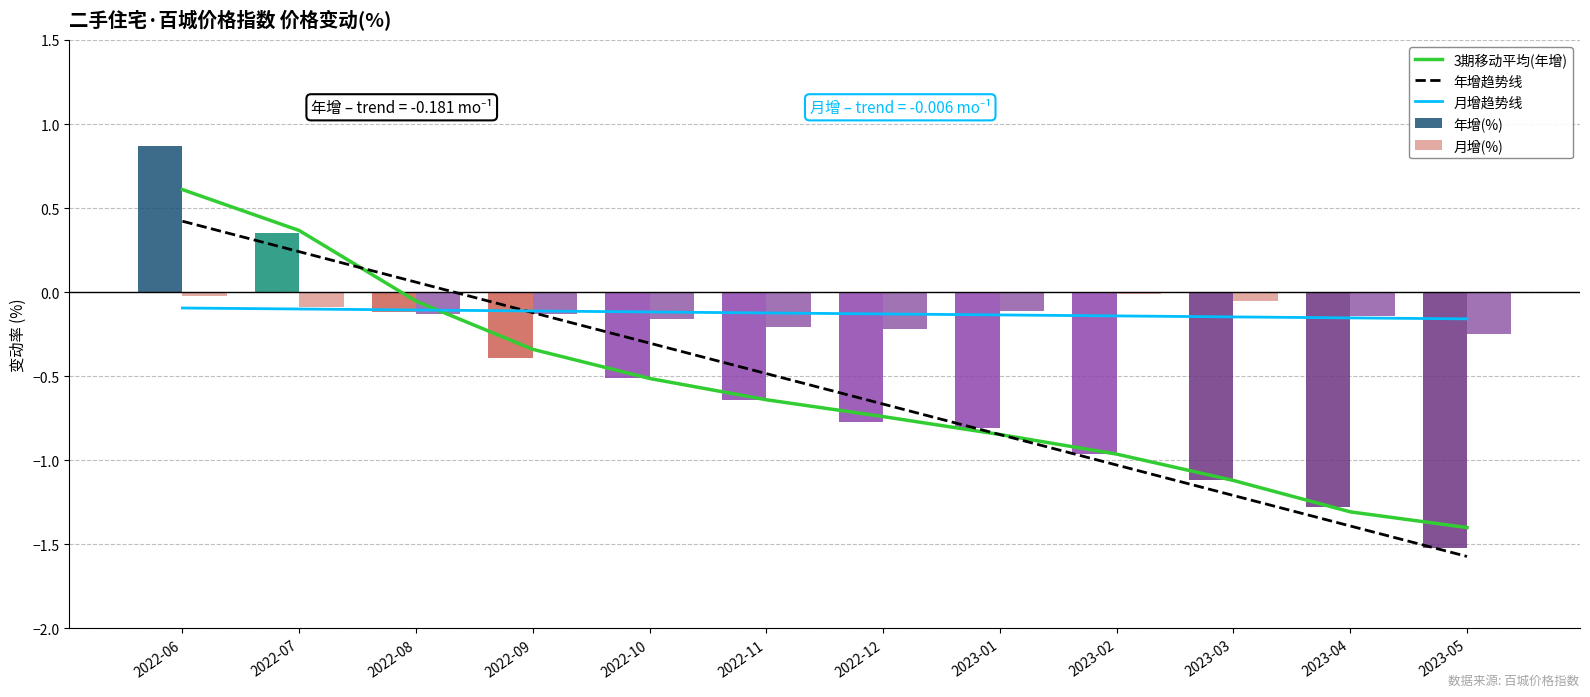

Read the 年增趋势线 value at 2023-03.

-1.2